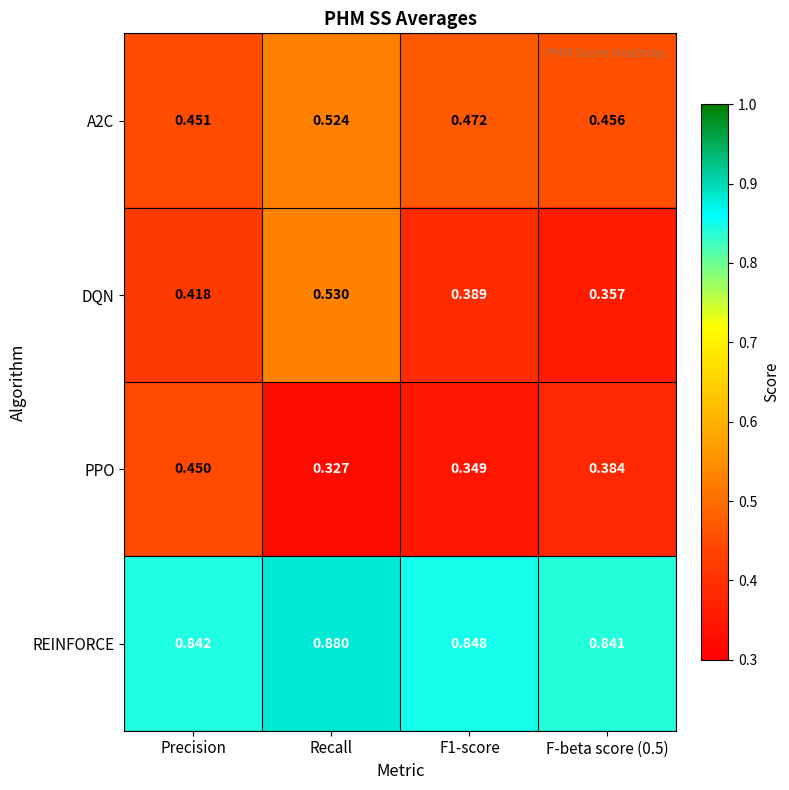

Between Recall and F1-score, which series saw the biggest shift?

DQN